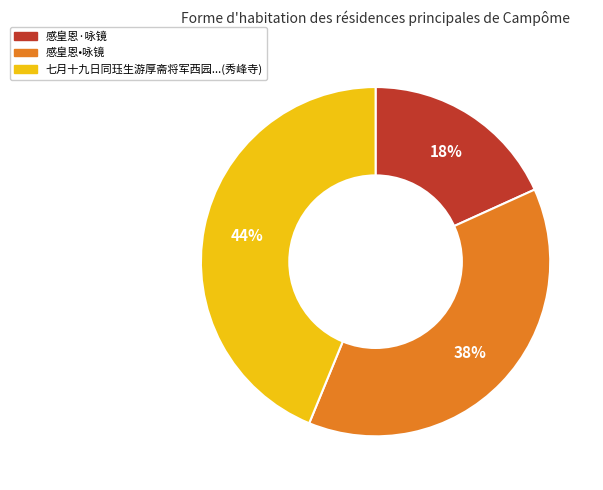

Is there a majority slice in this chart?

No